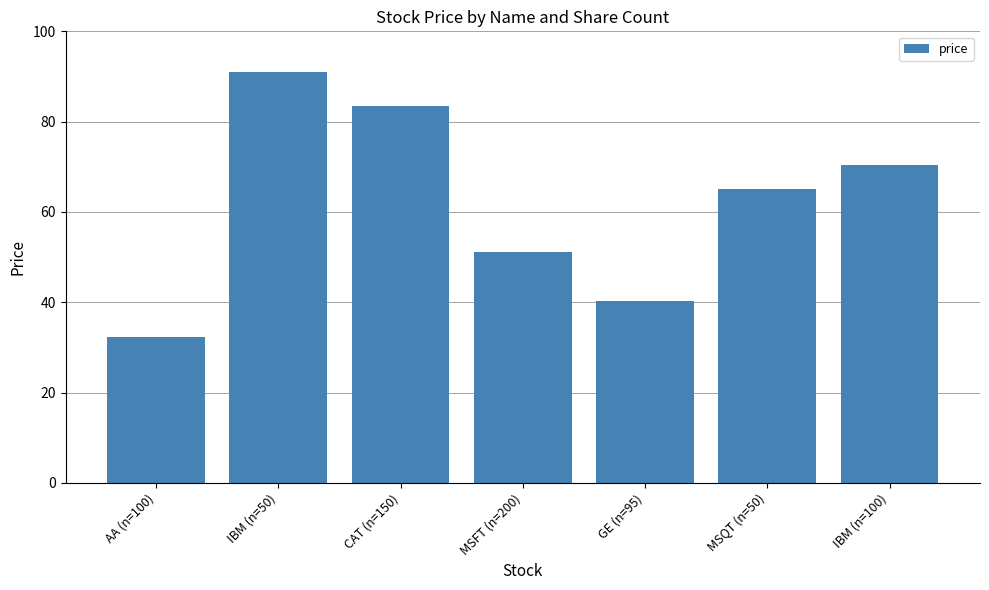

The chart shows a value of 51.2 at MSFT (n=200). True or false?

True